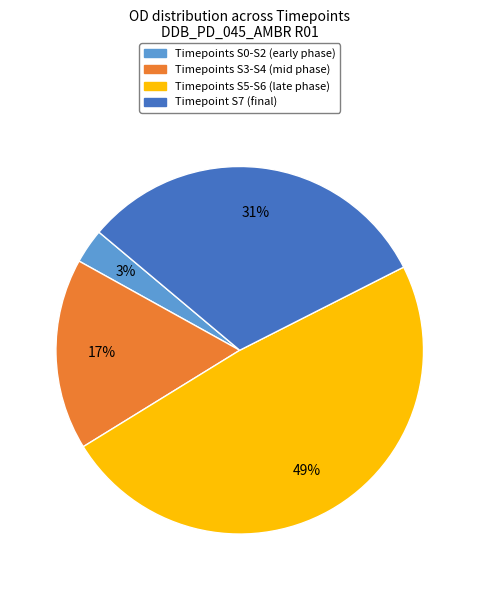

To the nearest percent, what is the difference between the largest and smallest slice percentages?

46%